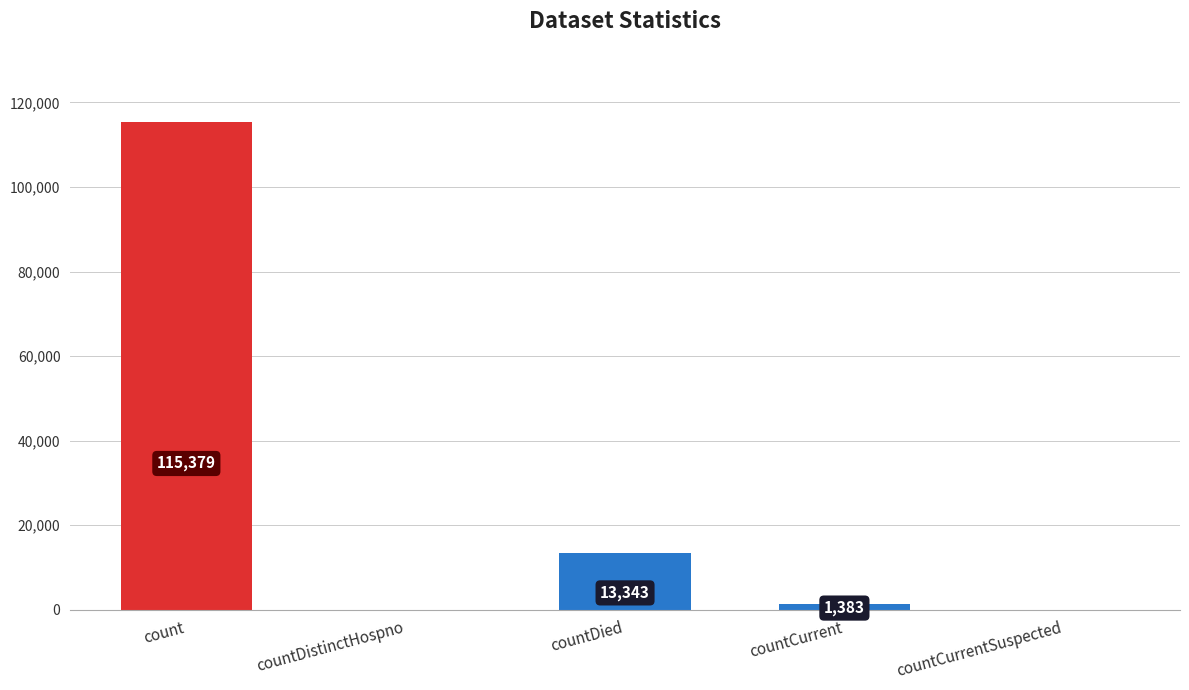

Are the bars grouped side by side (vs. stacked)?

No